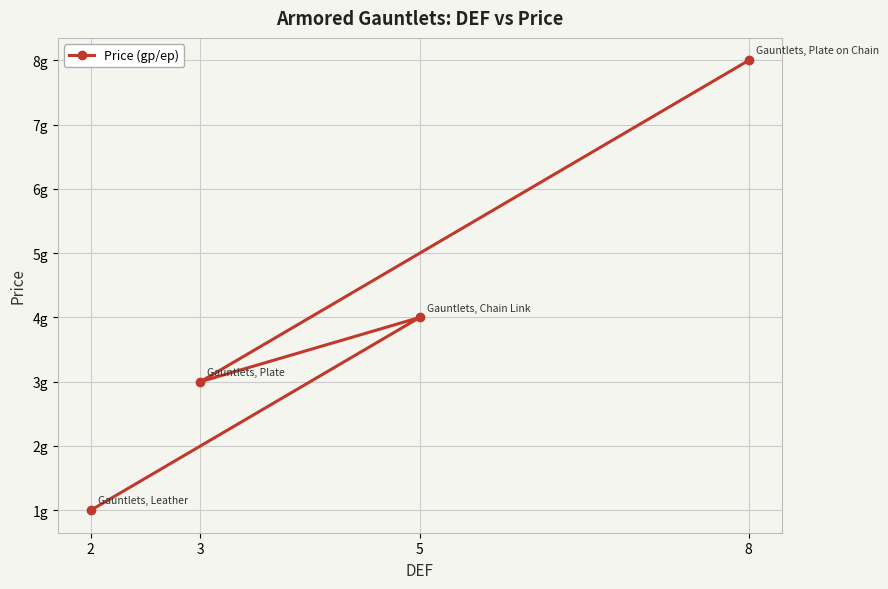

What is the sum of all values?

16